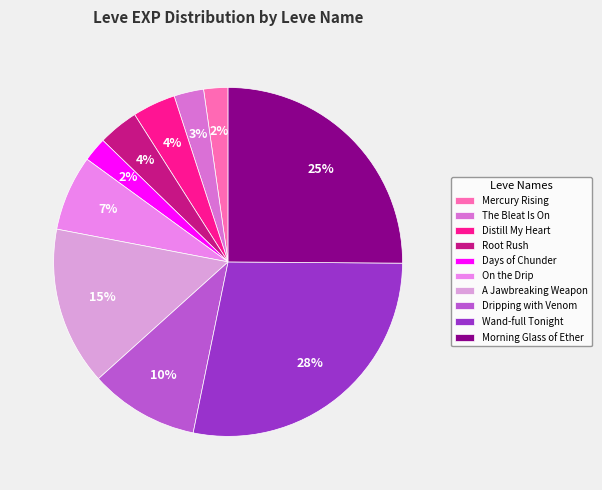

Which category has the smallest portion of the pie?

Mercury Rising